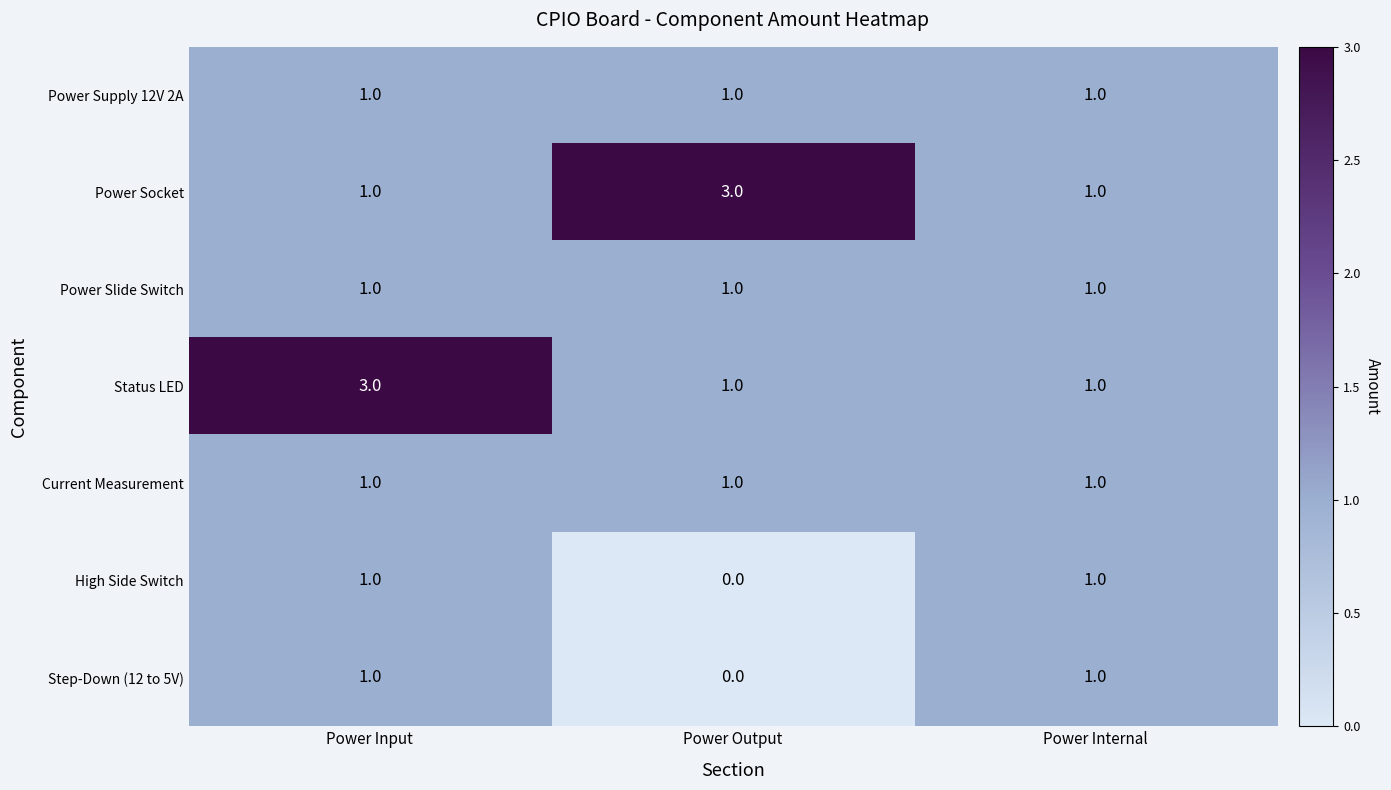

What is the maximum value shown in the chart?

3